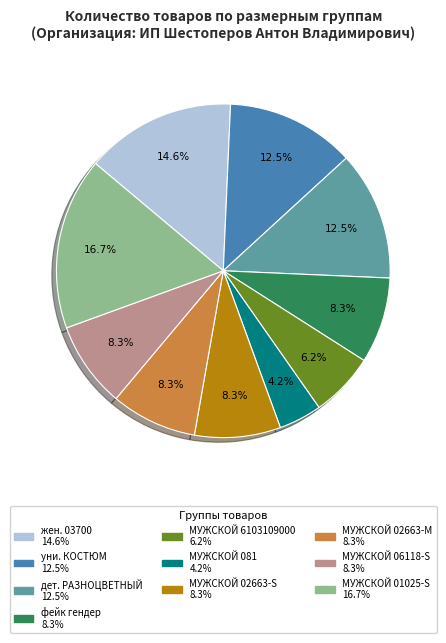

Which category has the biggest portion of the pie?

МУЖСКОЙ 01025-S